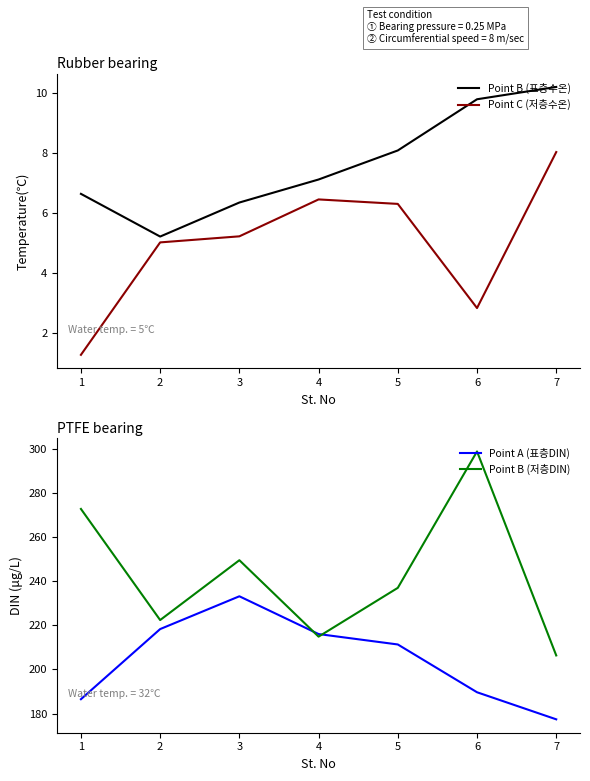

Where is Point A (표층DIN) nearest to the value 205?

5